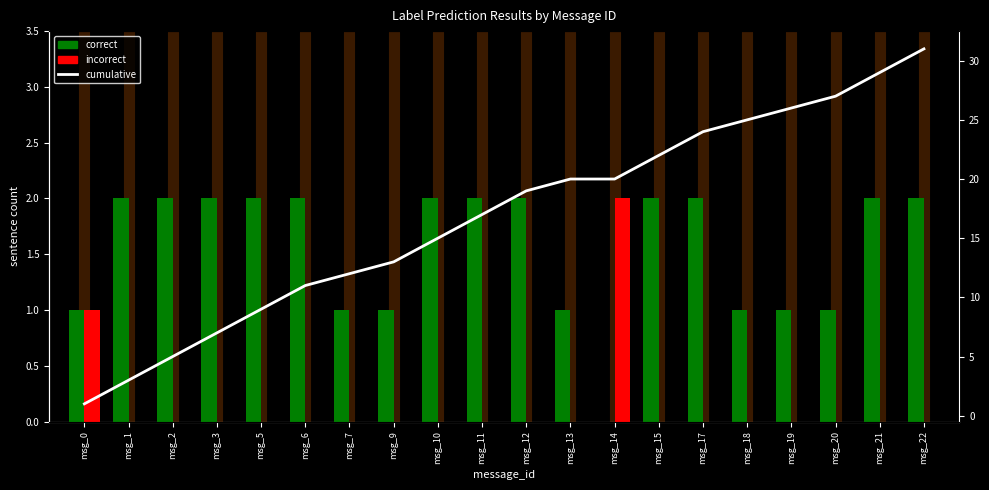

What is the sum of all correct values?

31